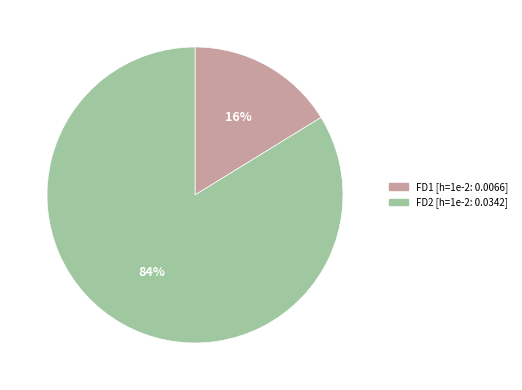

To the nearest percent, what percentage of the pie is FD1?

16%